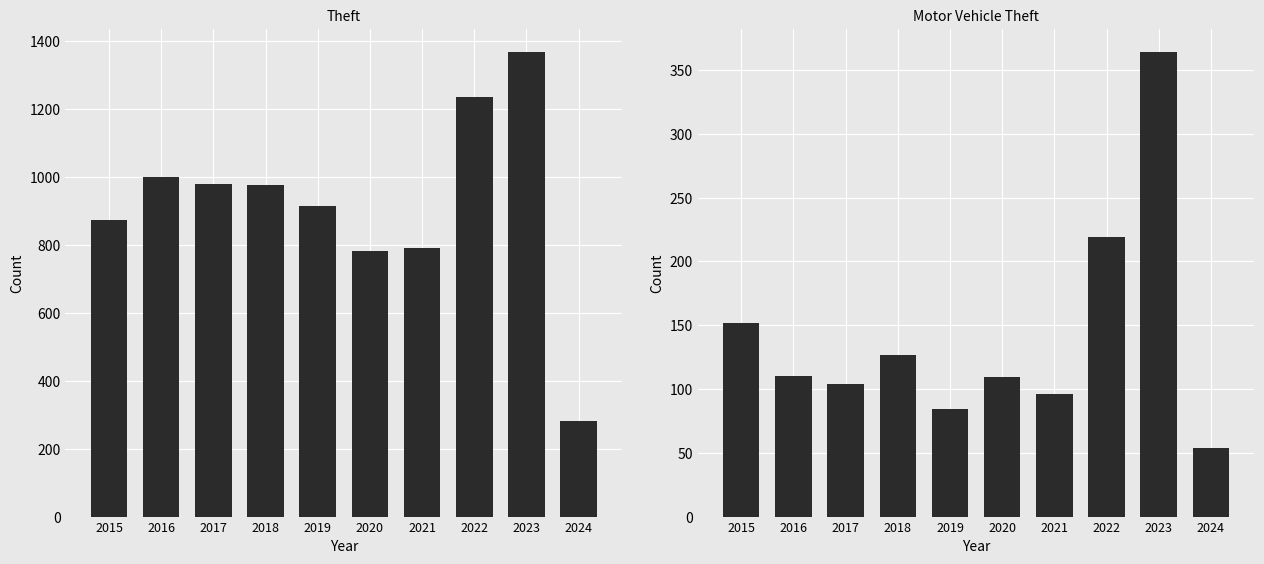

What is the lowest value of the Theft series?

281